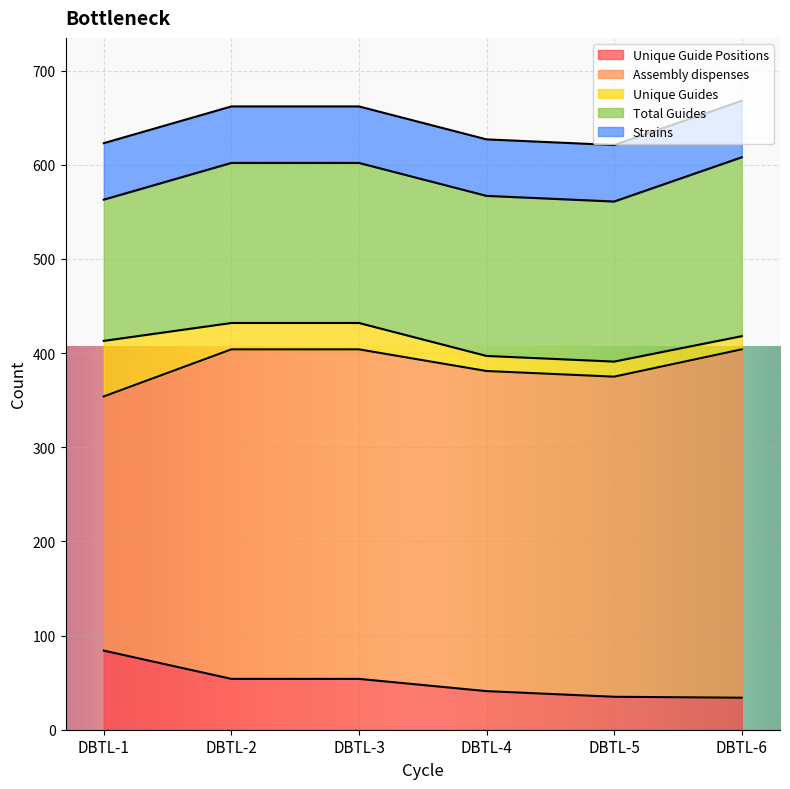

List the series in order of their peak value, lowest first.

Unique Guides, Strains, Unique Guide Positions, Total Guides, Assembly dispenses